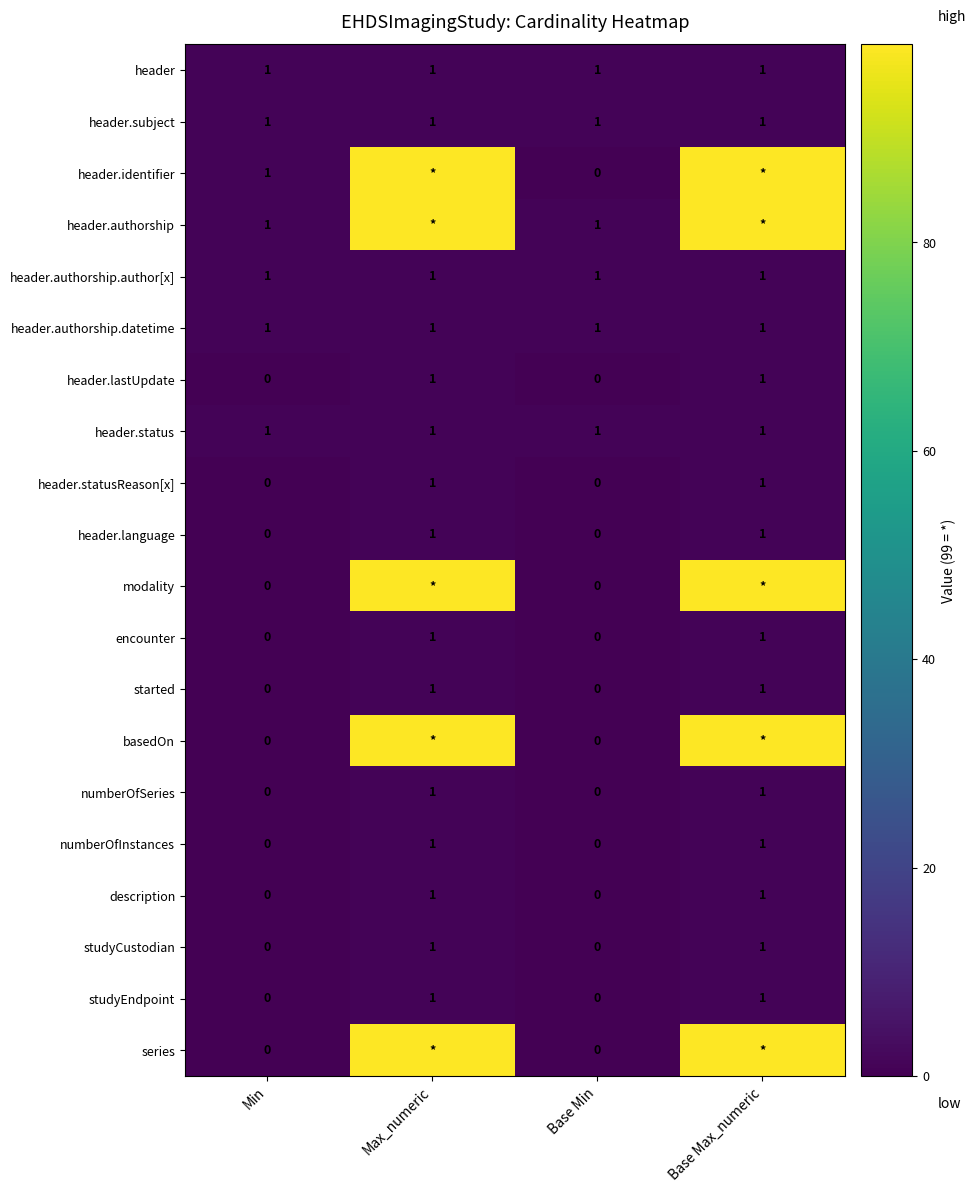

True or false: header.statusReason[x] has a value of 1 at Base Max_numeric.

True